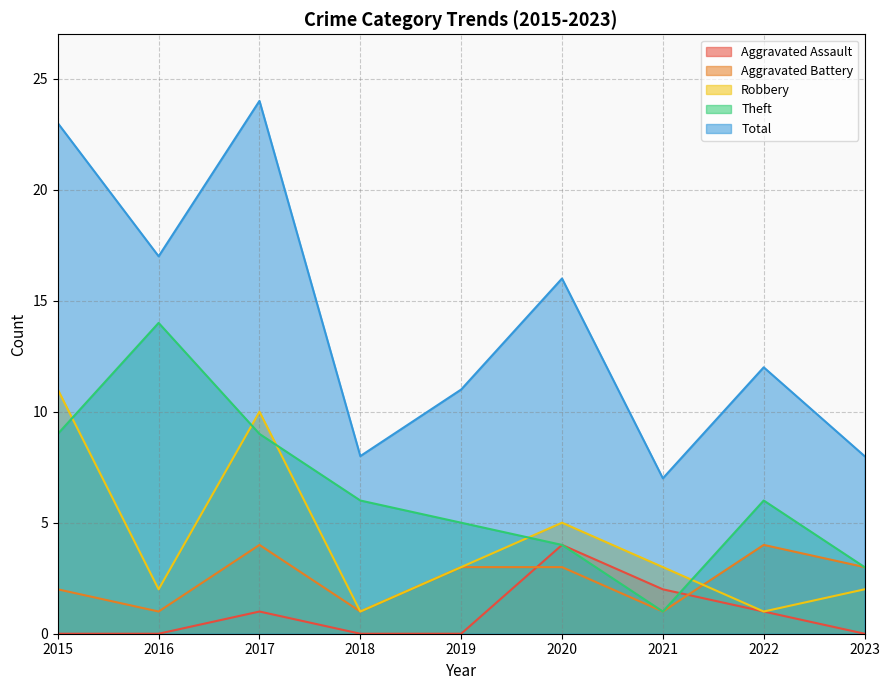

True or false: Total and Aggravated Assault intersect in this chart.

False